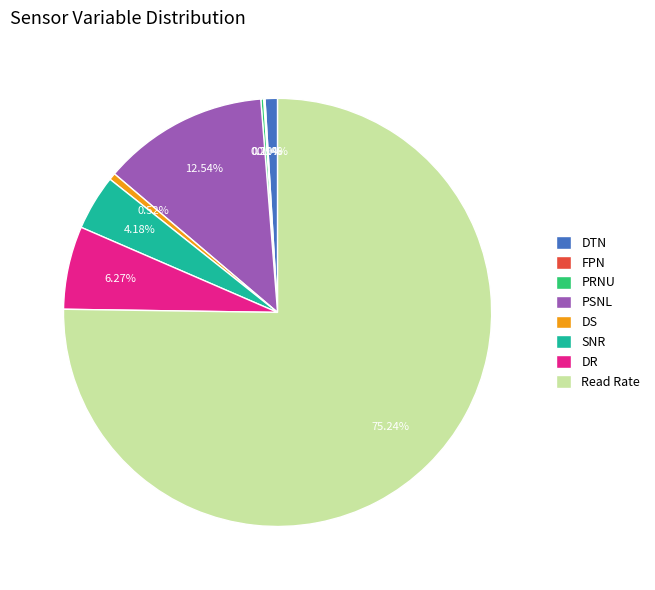

Combined, do DS and DR account for over 50%?

No